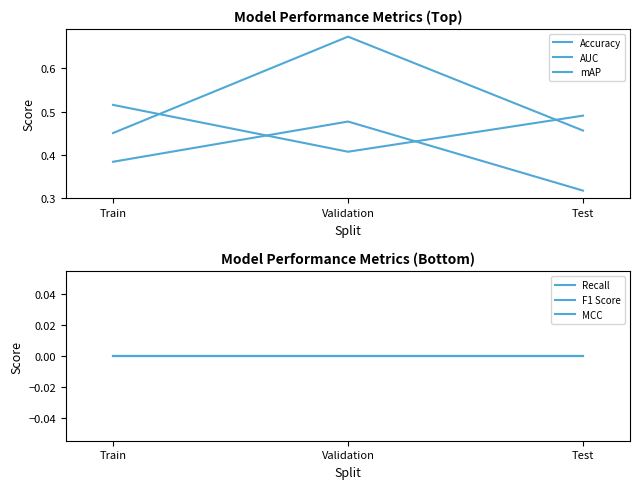

Which series changed the most between Train and Validation?

mAP